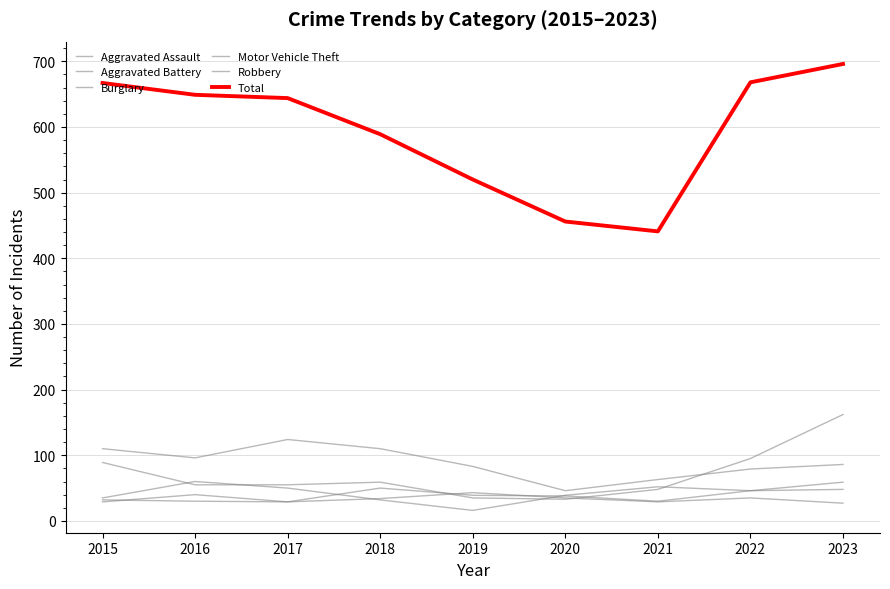

Does the chart display data point markers on the line(s)?

No